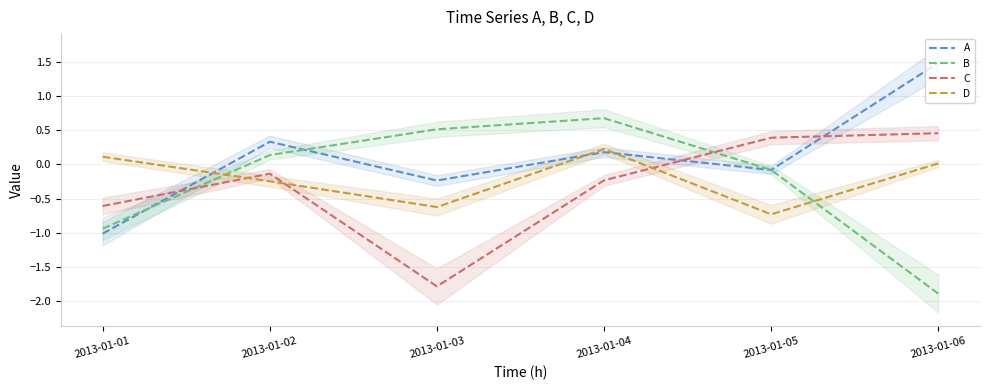

List the labels in order of C value, smallest first.

2013-01-03, 2013-01-01, 2013-01-04, 2013-01-02, 2013-01-05, 2013-01-06